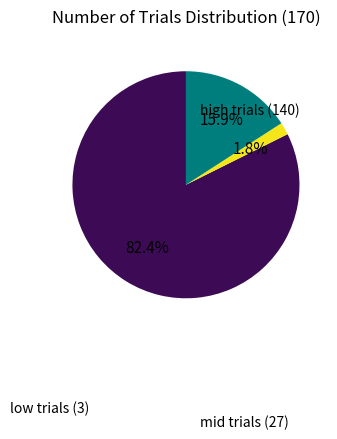

How many slices are in this pie chart?

3